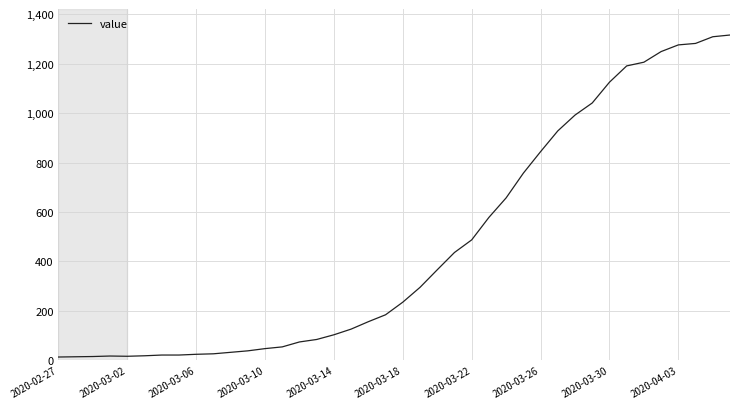

What is the maximum value shown in the chart?

1316